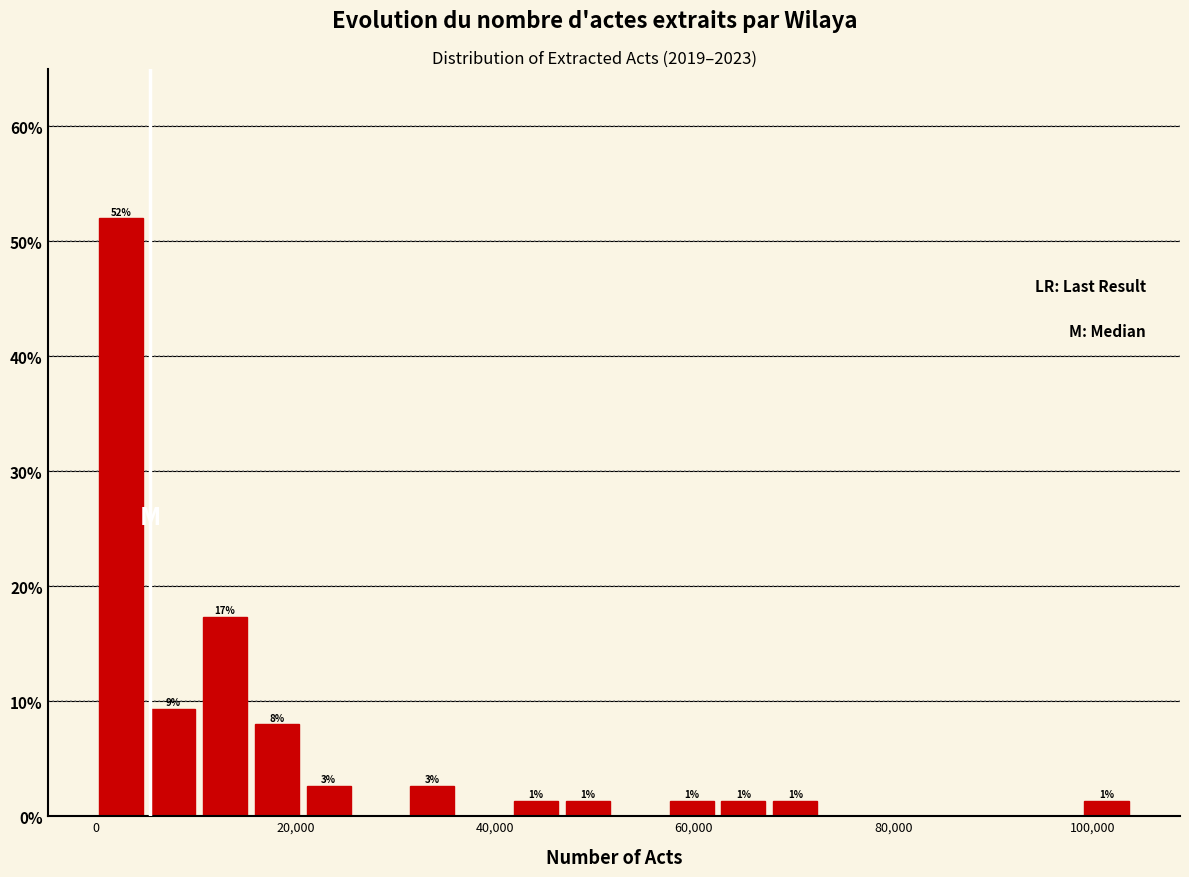

Read against the x-axis, roughly where is the centre of the tallest bar?

2000